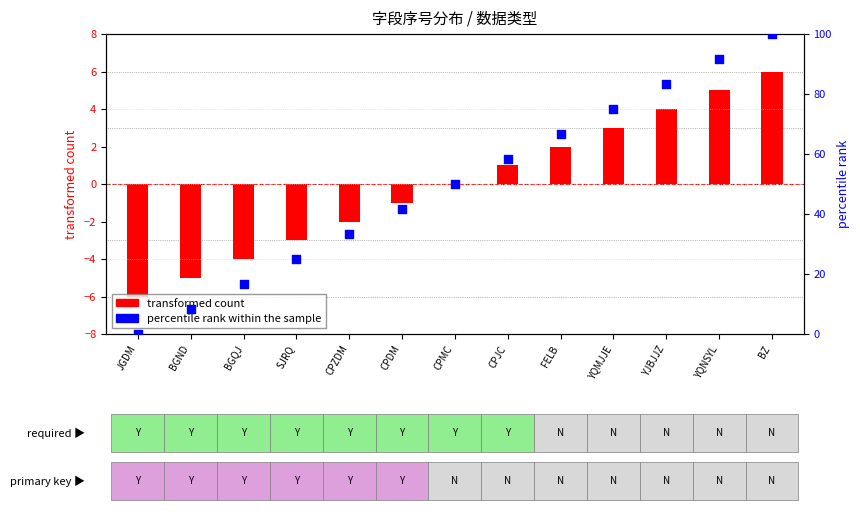

Which series has the largest total across all categories?

percentile rank within the sample